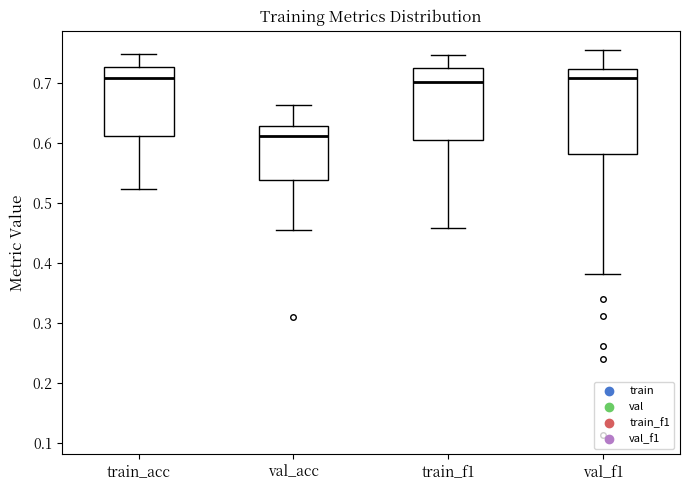

Reading left to right, read every box against the y-axis: the position of its median line, the range the box covers, and the ends of its whiskers. The values are not printed on the chart, so give them approximately, as read against the axis.

train_acc: median 0.71, box 0.61 to 0.73, whiskers 0.52 to 0.75
val_acc: median 0.61, box 0.54 to 0.63, whiskers 0.45 to 0.66
train_f1: median 0.70, box 0.60 to 0.73, whiskers 0.46 to 0.75
val_f1: median 0.71, box 0.58 to 0.72, whiskers 0.38 to 0.75